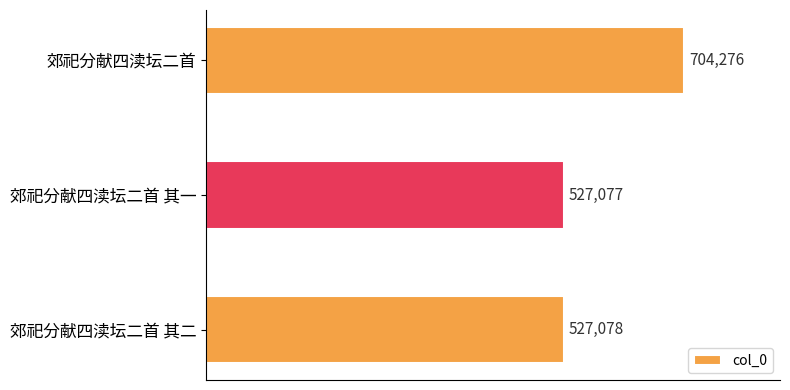

Reading bottom to top, transcribe all the data shown in this chart.

郊祀分献四渎坛二首 其二=527078	郊祀分献四渎坛二首 其一=527077	郊祀分献四渎坛二首=704276